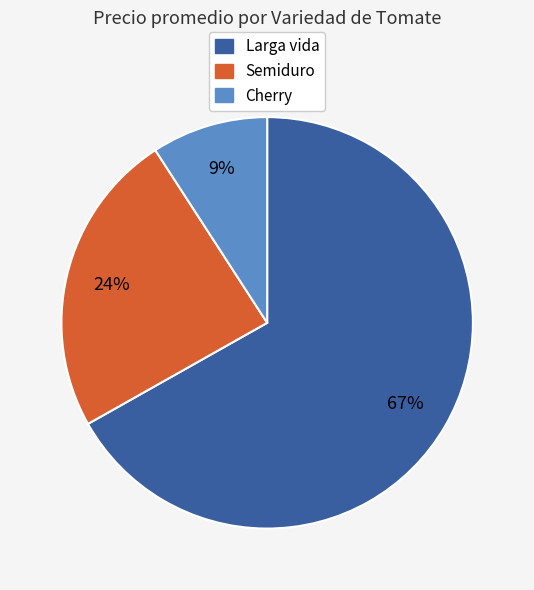

To the nearest percent, what portion does Cherry represent?

9%